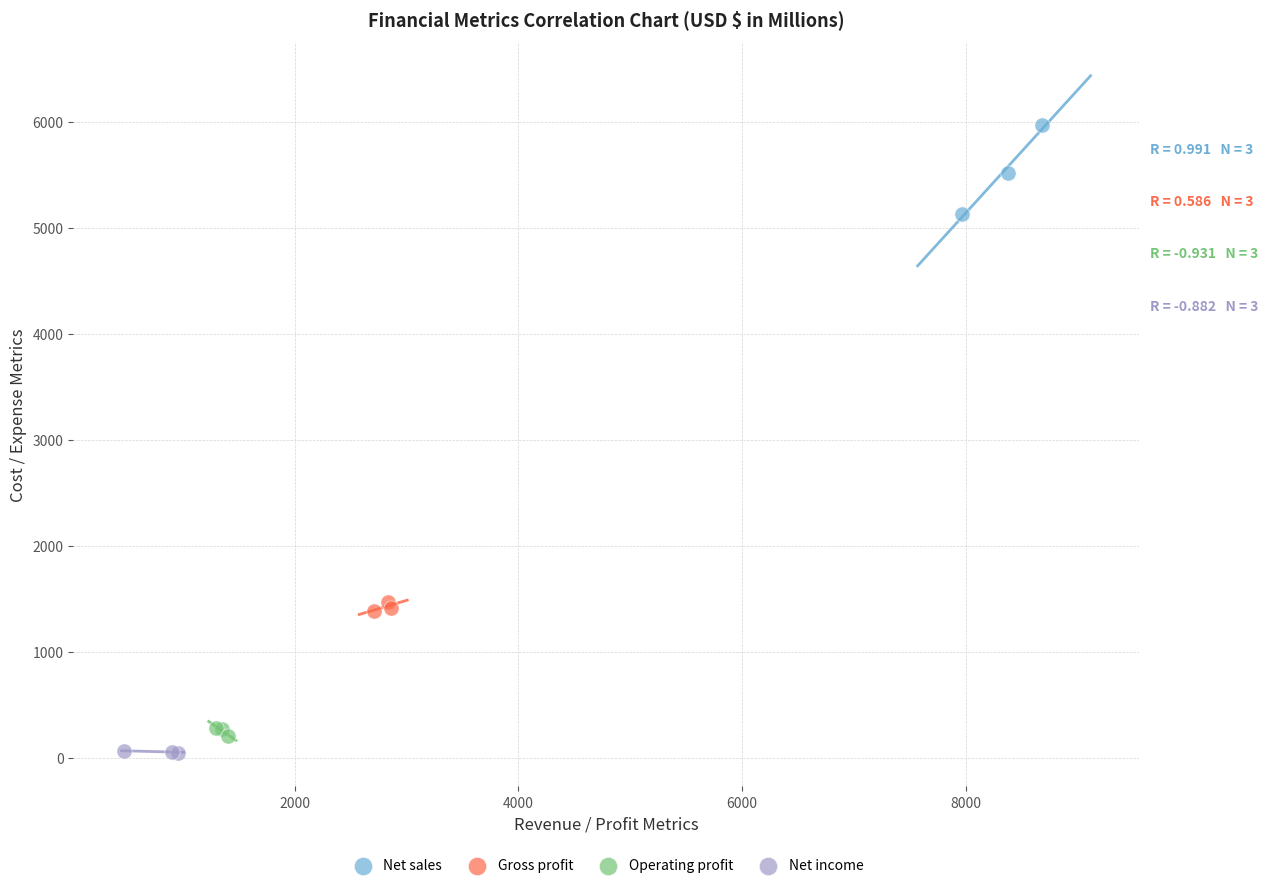

Which series reaches the maximum Y coordinate?

Net sales